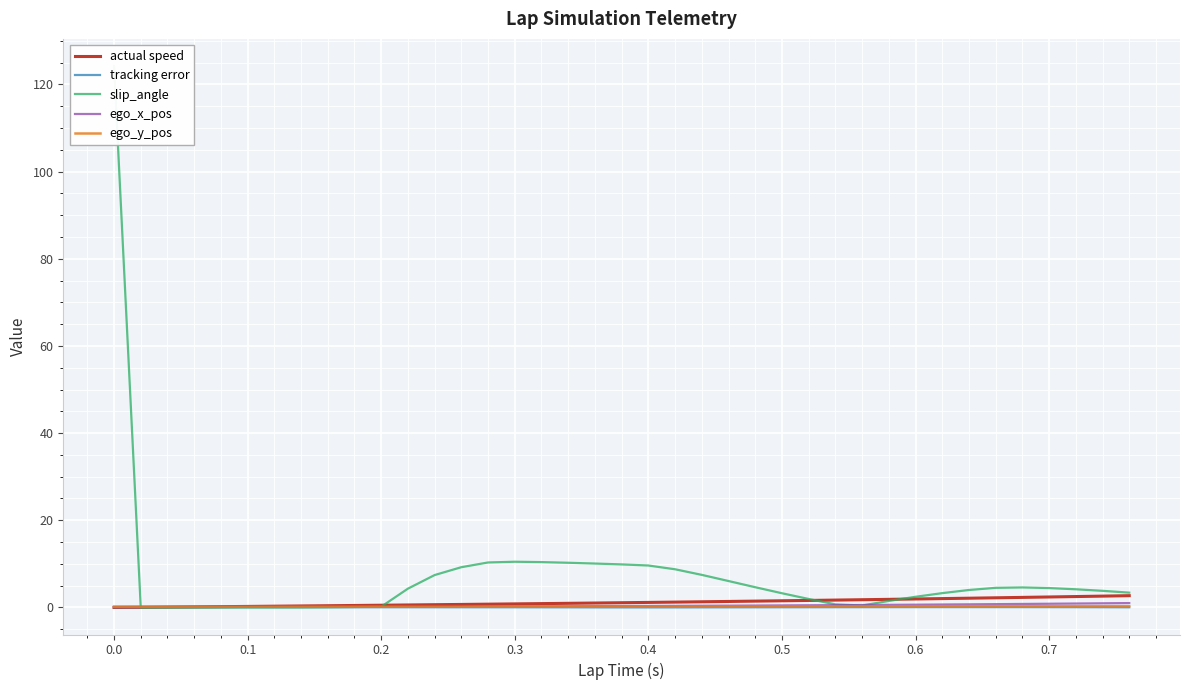

The value of ego_y_pos at 38 is 0.4. True or false?

False